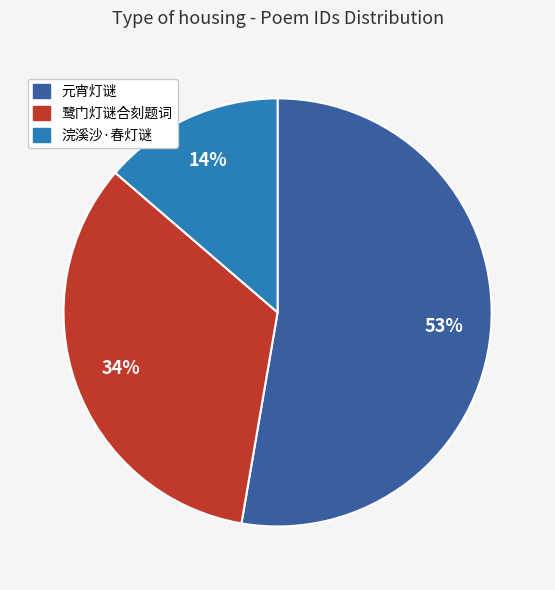

Which category has the biggest portion of the pie?

元宵灯谜